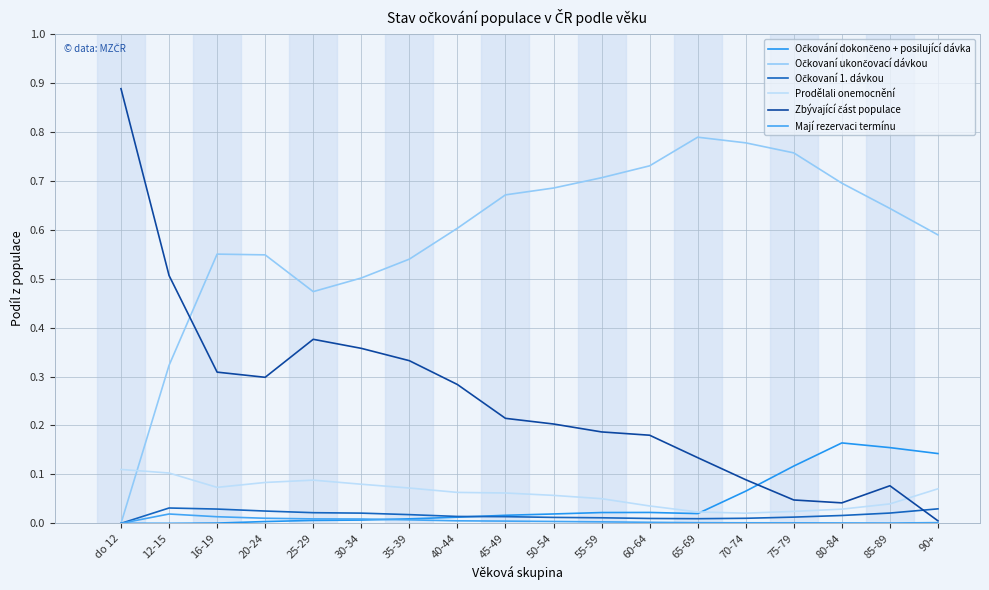

Which series has the largest total across all categories?

Očkovaní ukončovací dávkou